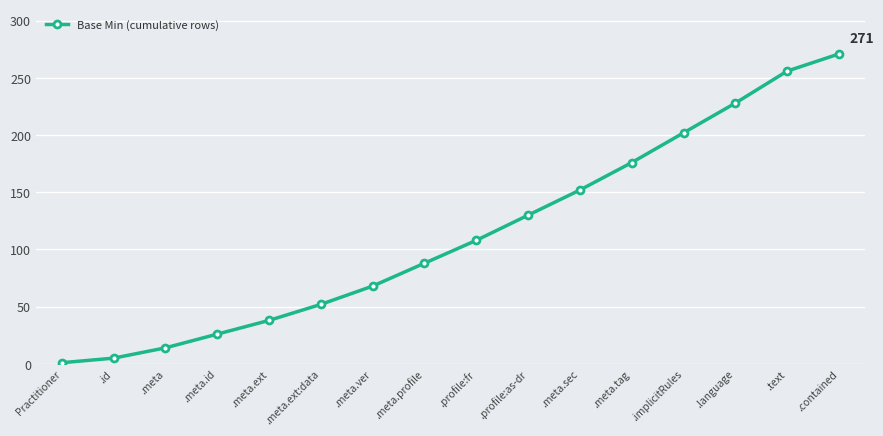

How many values are below 108?

8